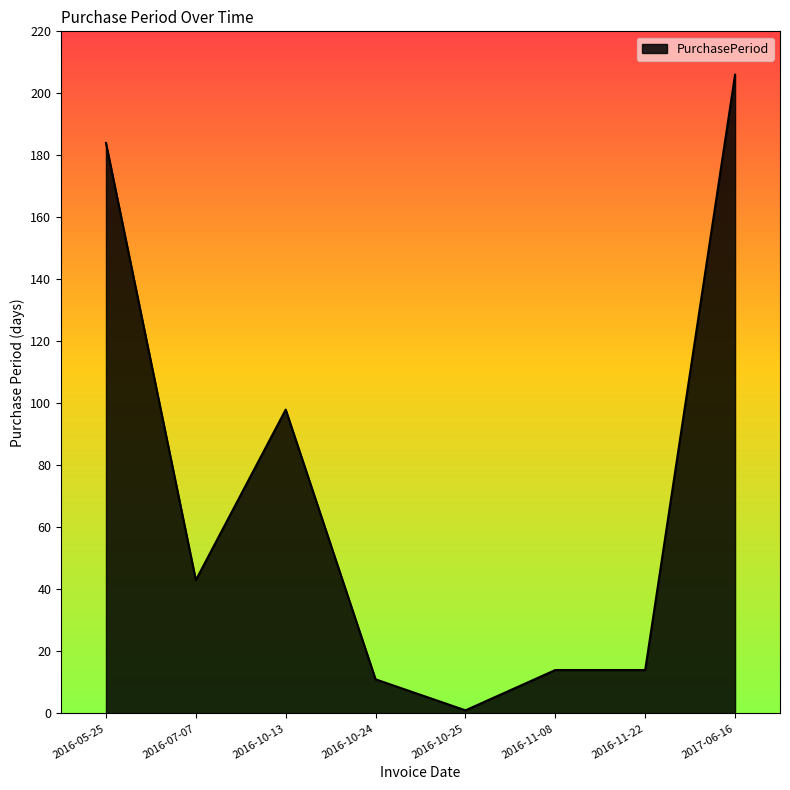

Is it true that the value at 2016-07-07 is 67?

False